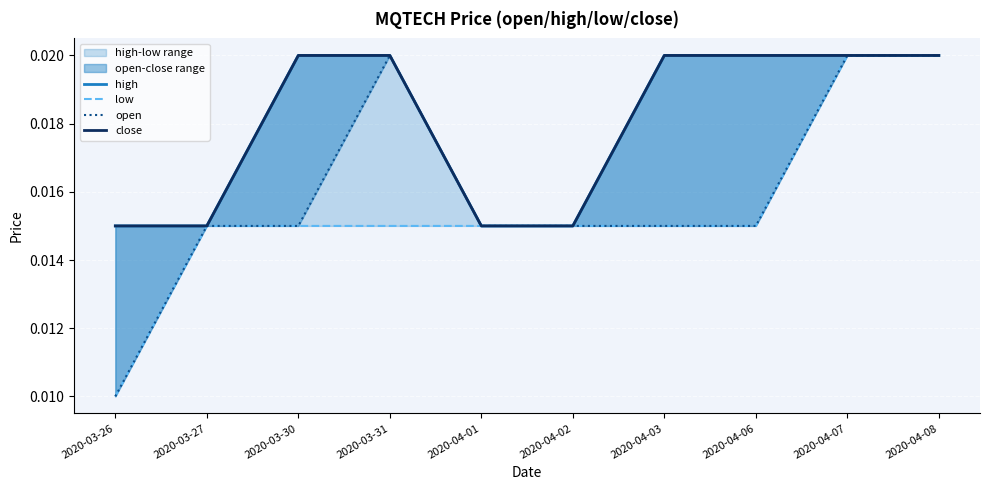

Count the number of categories in the chart.

10